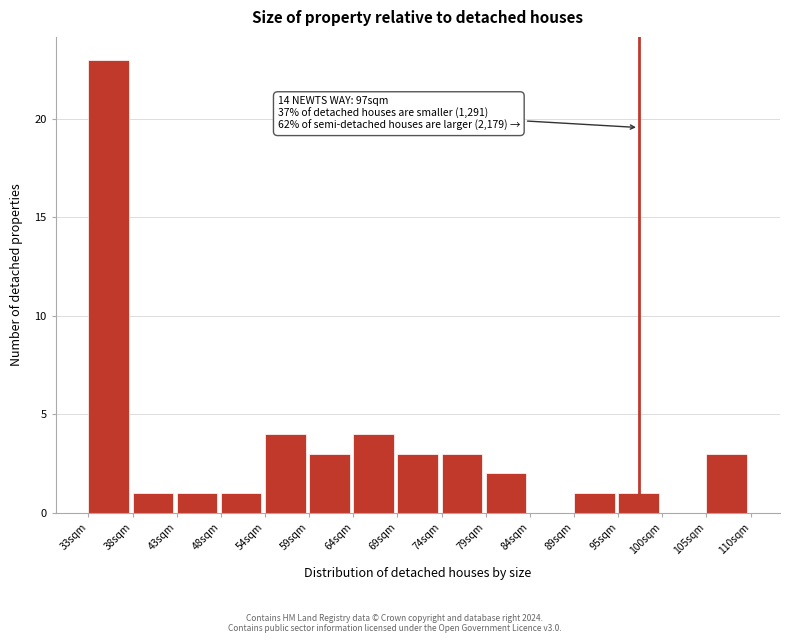

Over which range of the x-axis is the bar tallest?

33 to 38